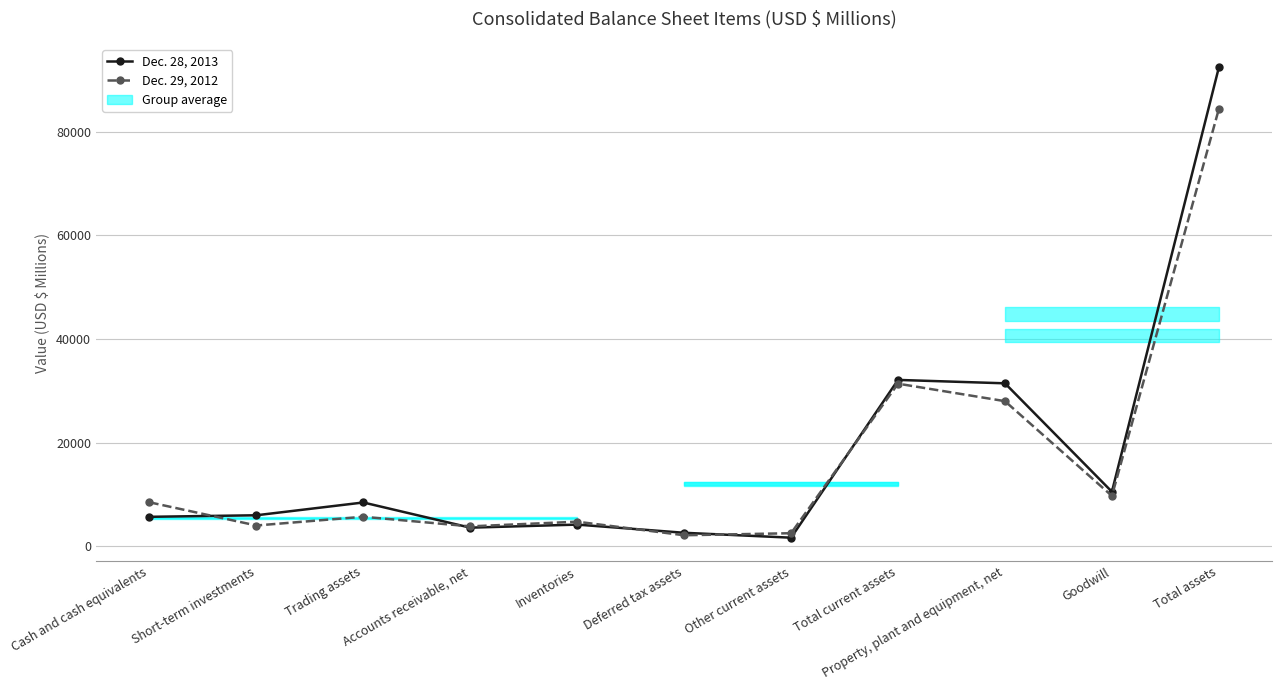

Which series changed the most between Short-term investments and Total assets?

Dec. 28, 2013